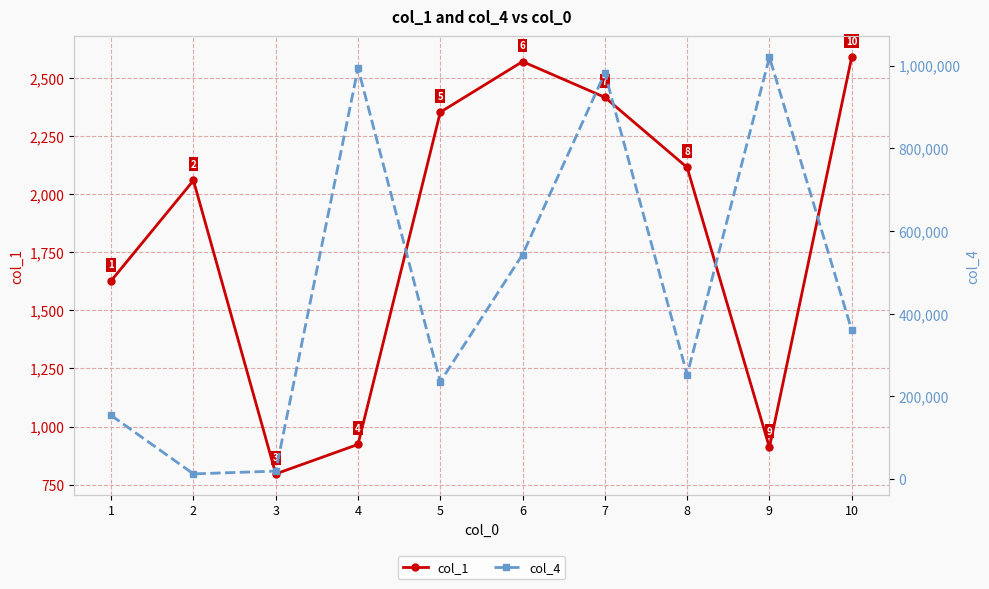

What is the sum of all col_1 values?

18368